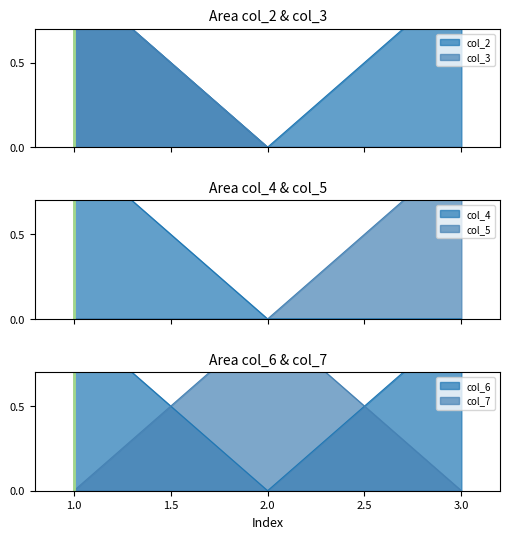

What is the maximum value for col_2?

1